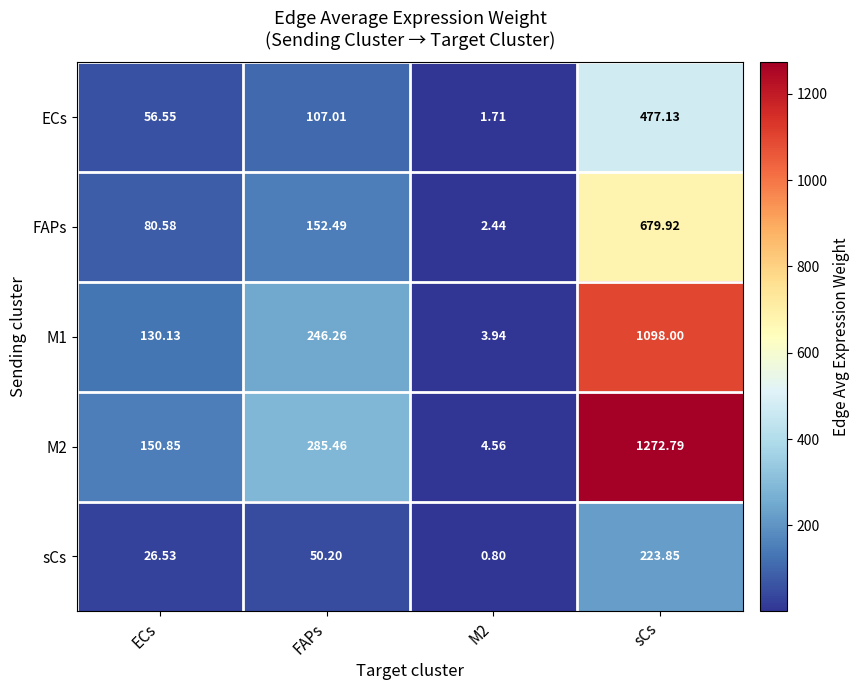

Which category has the highest value in the M1 series?

sCs